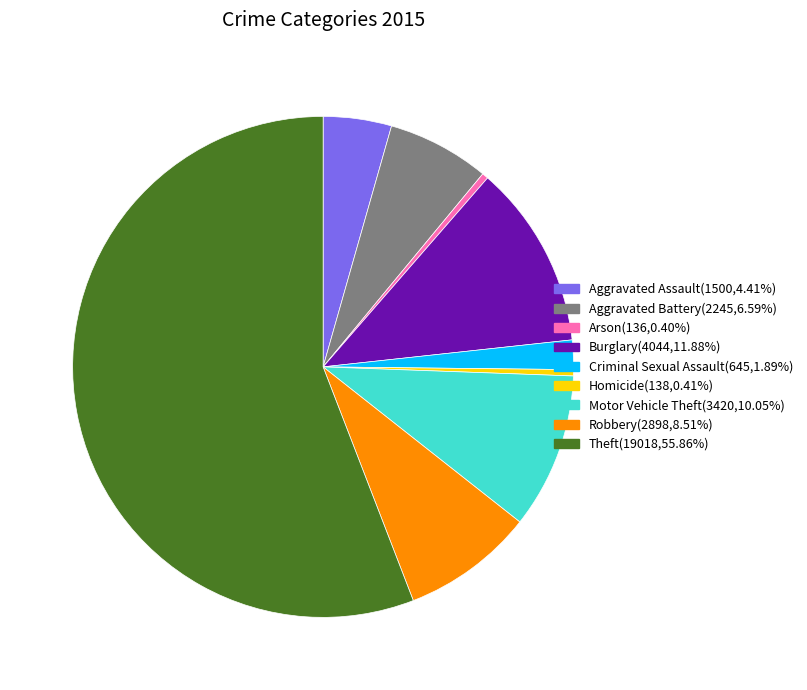

Approximately how many times larger is the value at Robbery compared to Burglary?

0.7